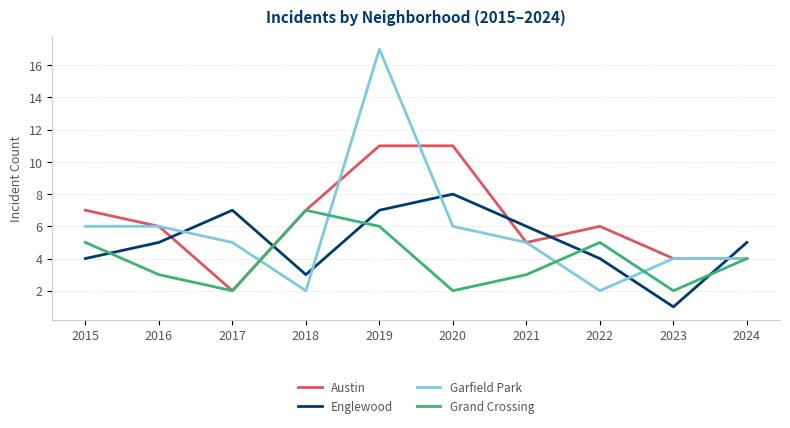

Does the chart display data point markers on the line(s)?

No